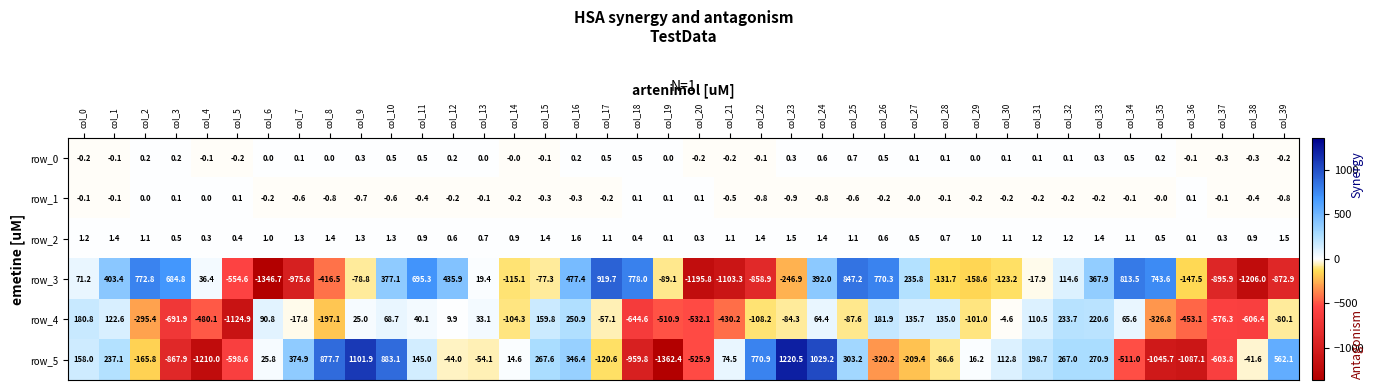

Which category has the lowest value across all series?

col_19